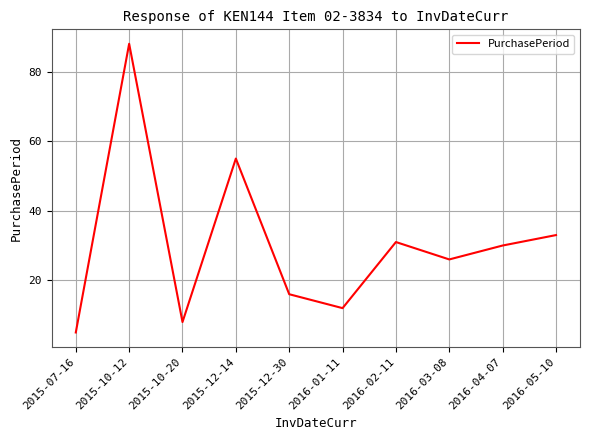

Which label corresponds to the smallest value in the chart?

2015-07-16